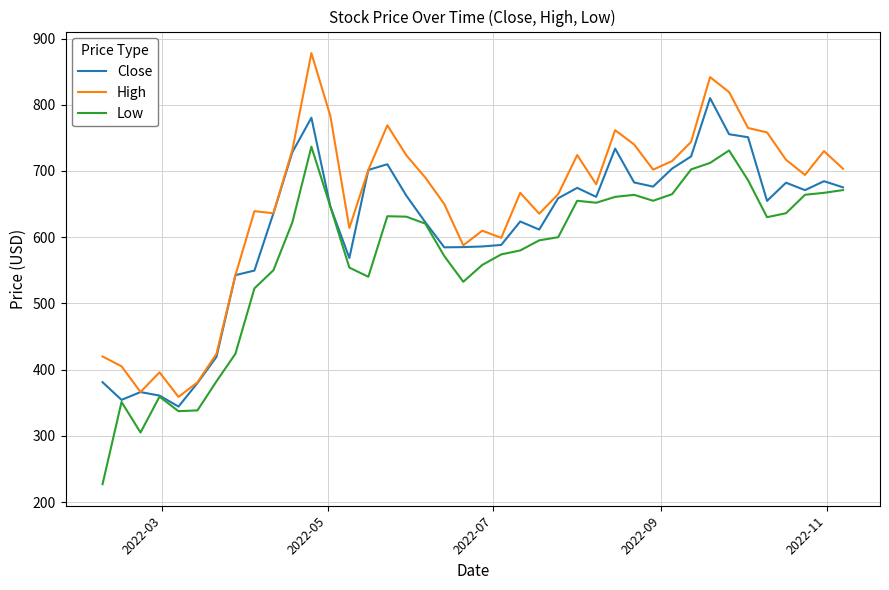

What are all the series names shown in the legend?

Close, High, Low